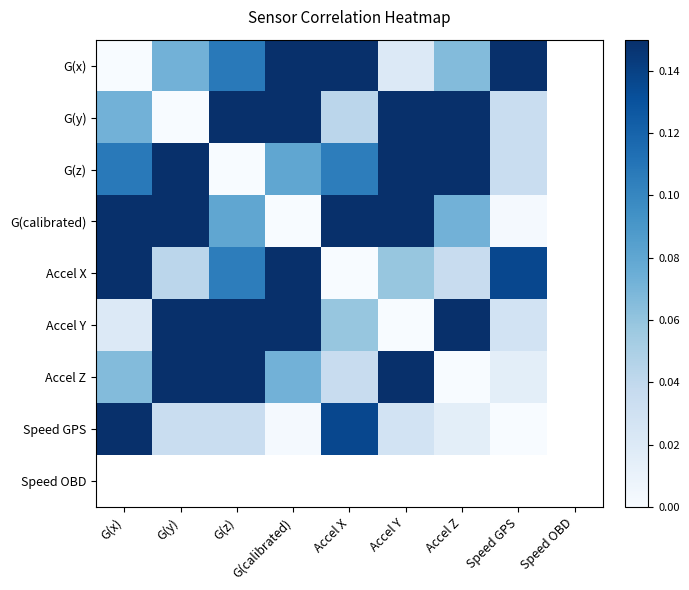

The value of G(x) at G(x) is 0.0. True or false?

True